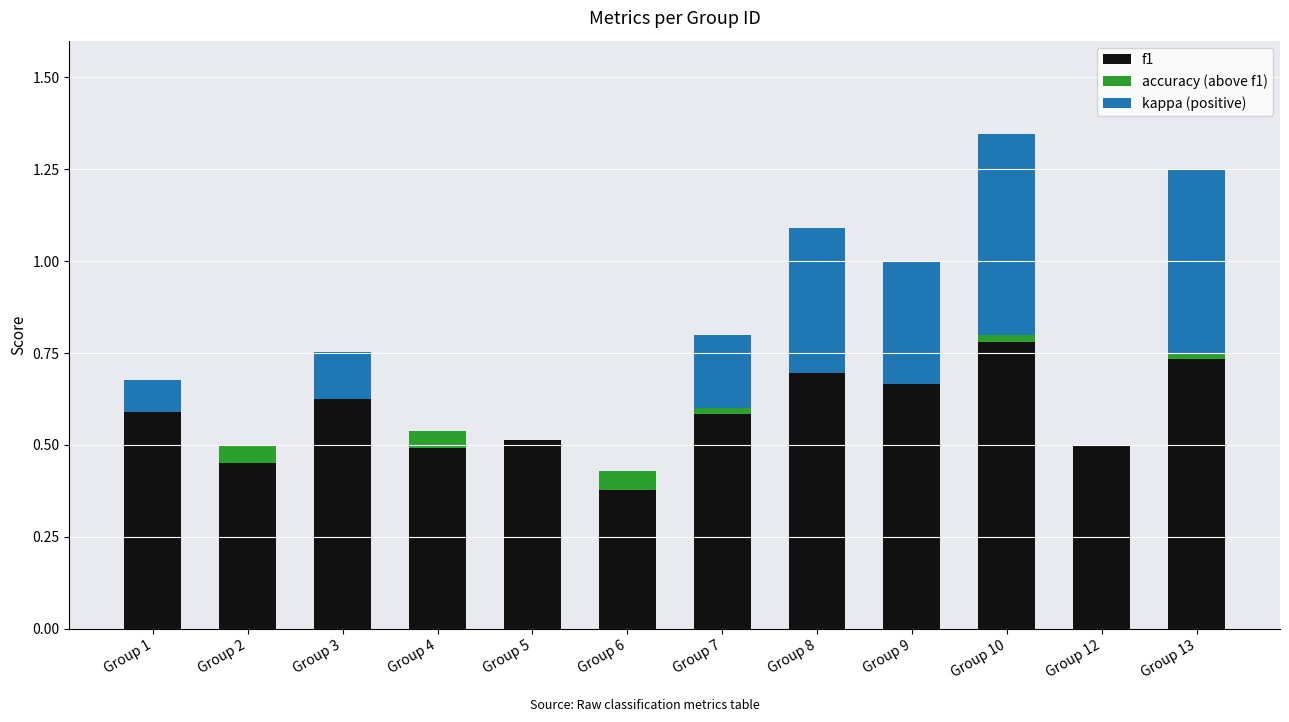

At which label does f1 reach its peak?

Group 10